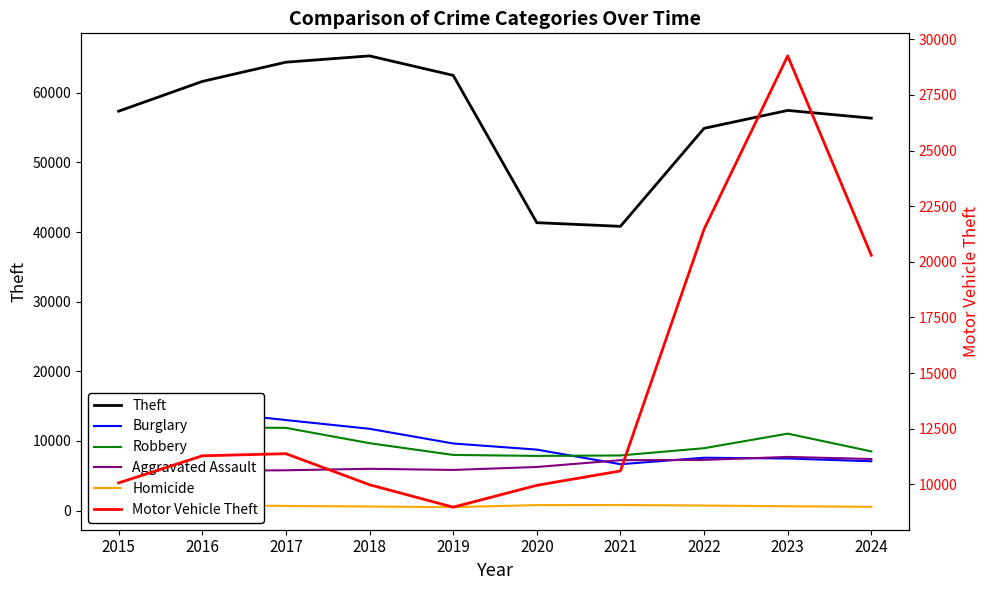

What are all the series names shown in the legend?

Theft, Burglary, Robbery, Aggravated Assault, Homicide, Motor Vehicle Theft